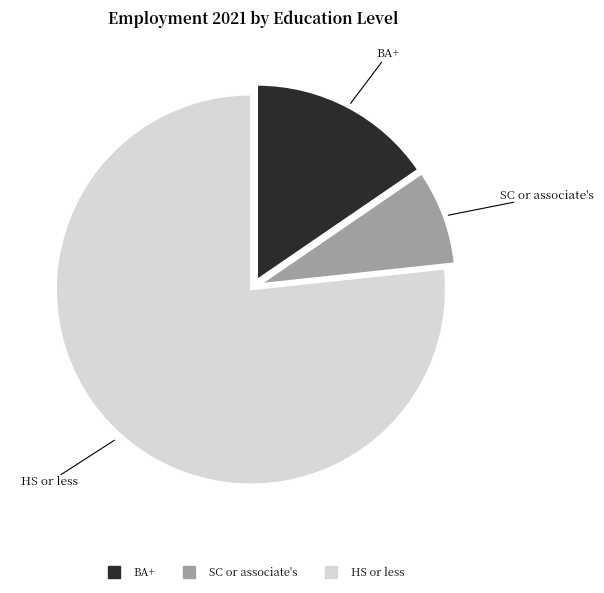

The BA+ slice represents 23% of the pie. True or false?

False